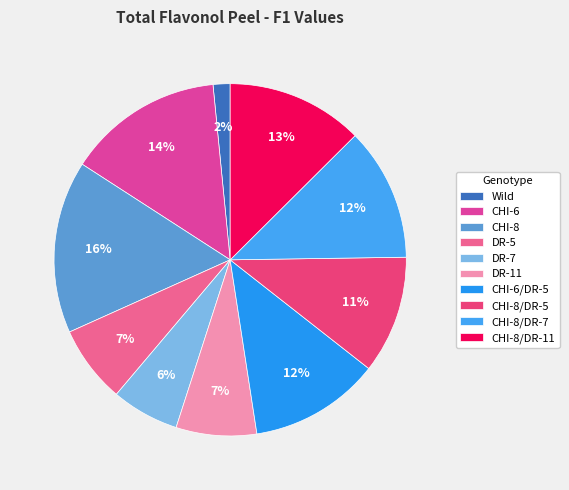

To the nearest percent, what percentage of the pie is DR-5?

7%